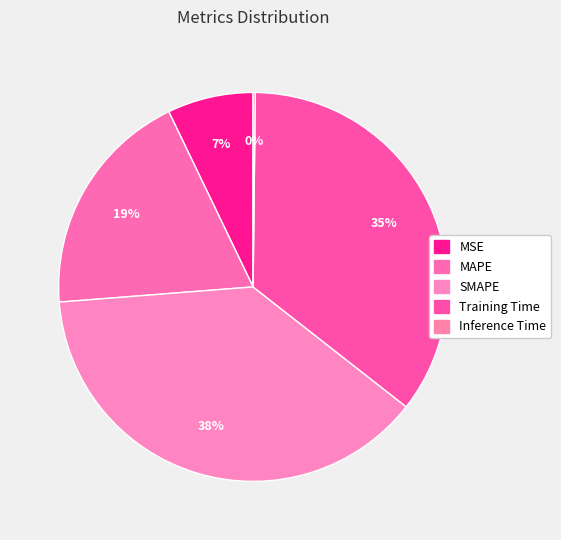

Count the number of slices in the pie.

5